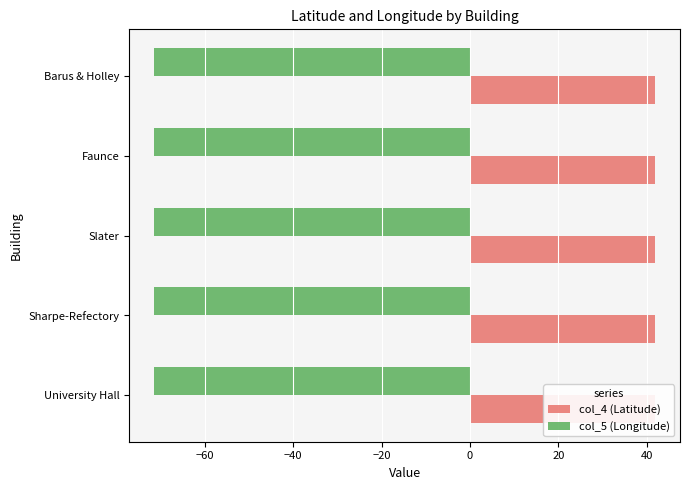

What are all the series names shown in the legend?

col_4 (Latitude), col_5 (Longitude)